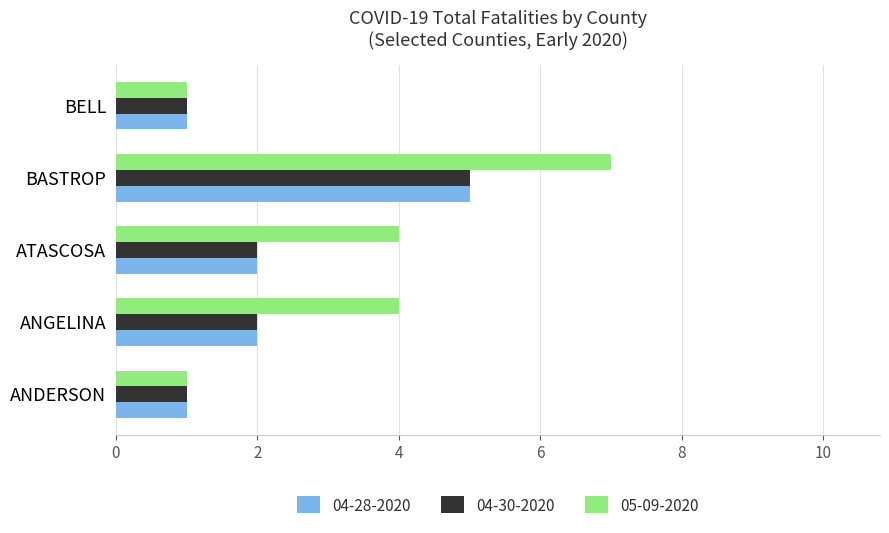

Which series has the largest total across all categories?

05-09-2020